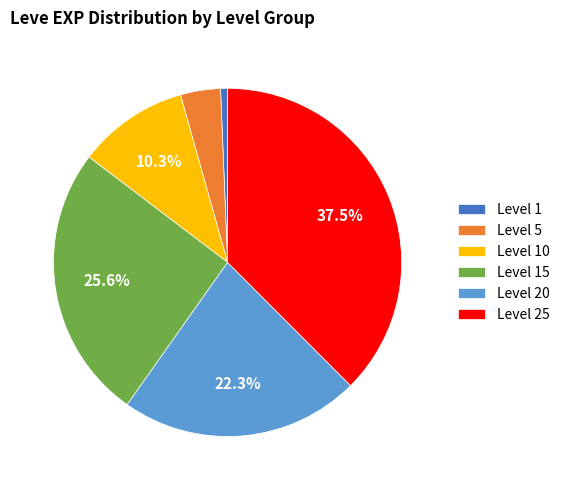

What portion of the pie excludes Level 25?

62.5%